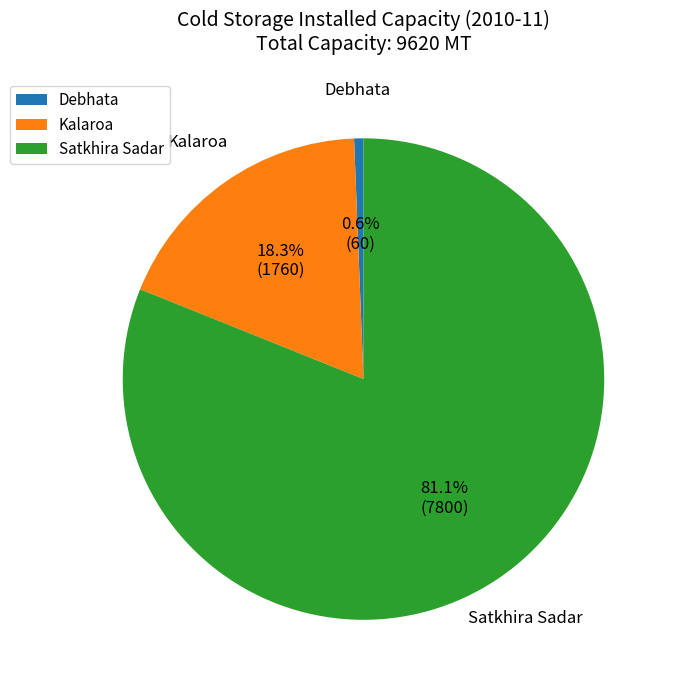

How many slices are in this pie chart?

3